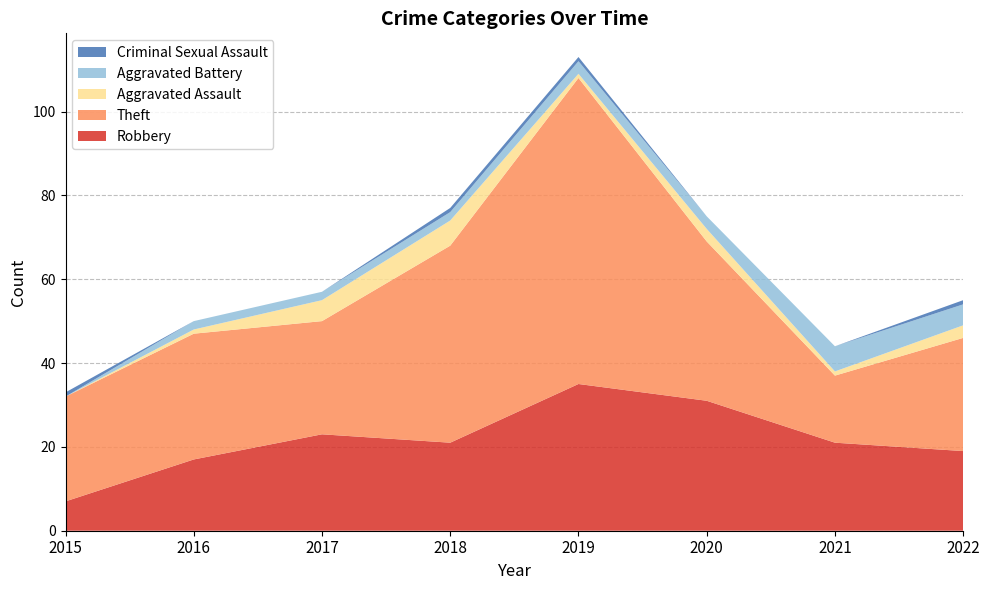

Reading left to right, extract all data points from this chart.

Robbery: 7	17	23	21	35	31	21	19
Theft: 25	30	27	47	73	38	16	27
Aggravated Assault: 0	1	5	6	1	3	1	3
Aggravated Battery: 0	2	2	2	3	3	6	5
Criminal Sexual Assault: 1	0	0	1	1	0	0	1